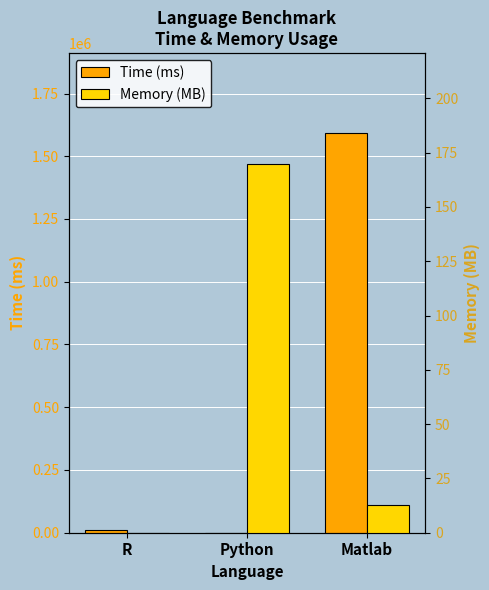

What is the sum of all Memory (MB) values?

182.7